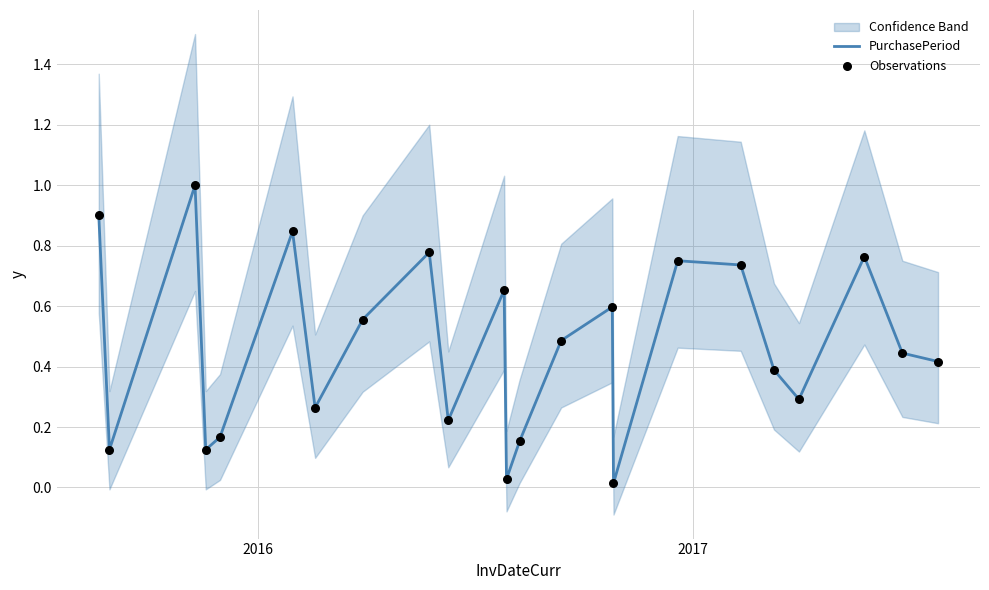

What are all the series names shown in the legend?

PurchasePeriod, Observations